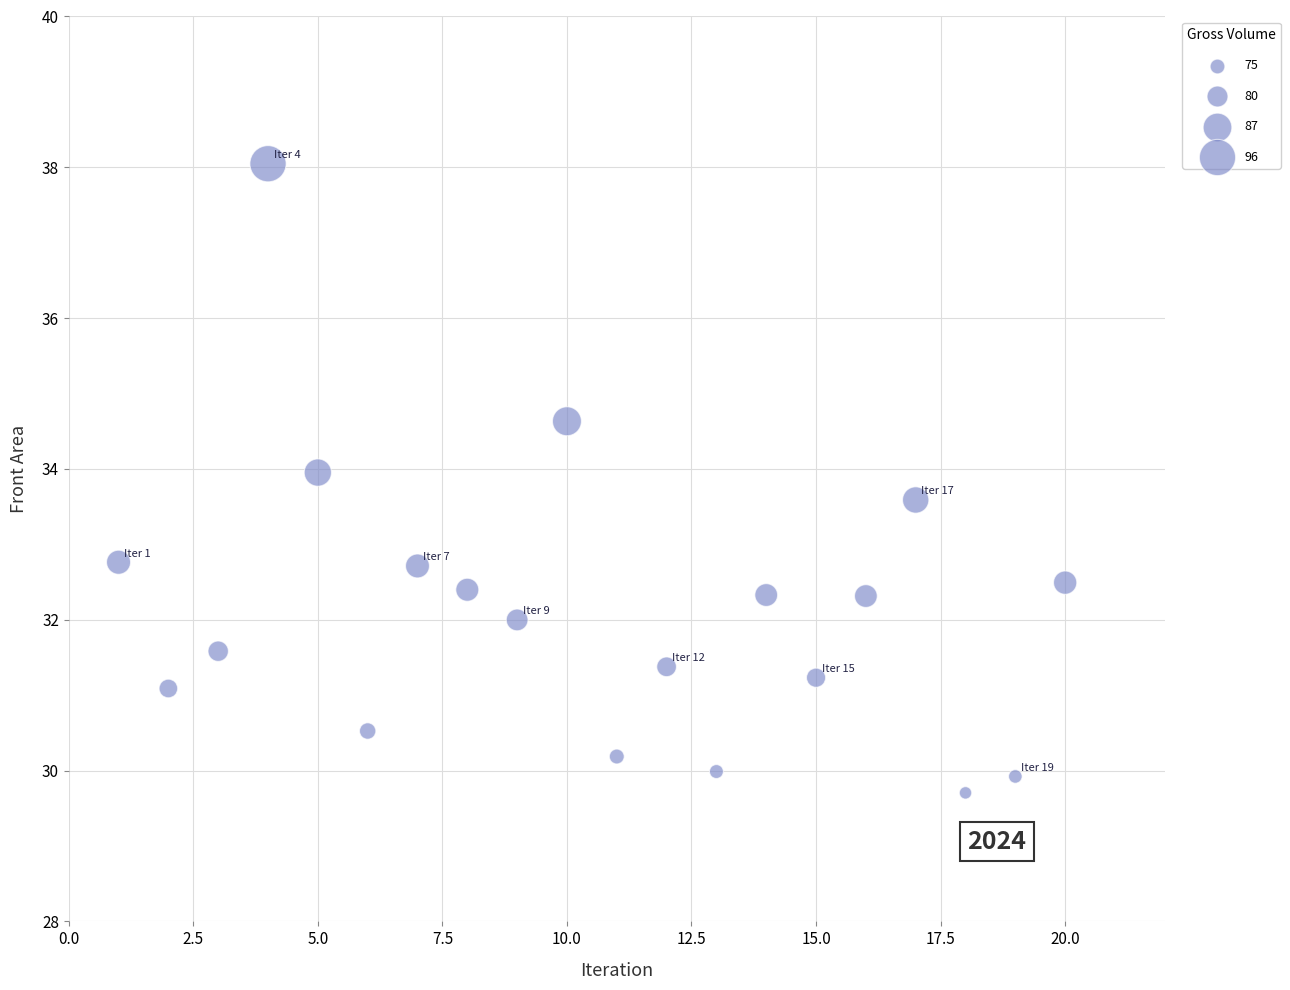

What is the range of X values (max minus min)?

19.0